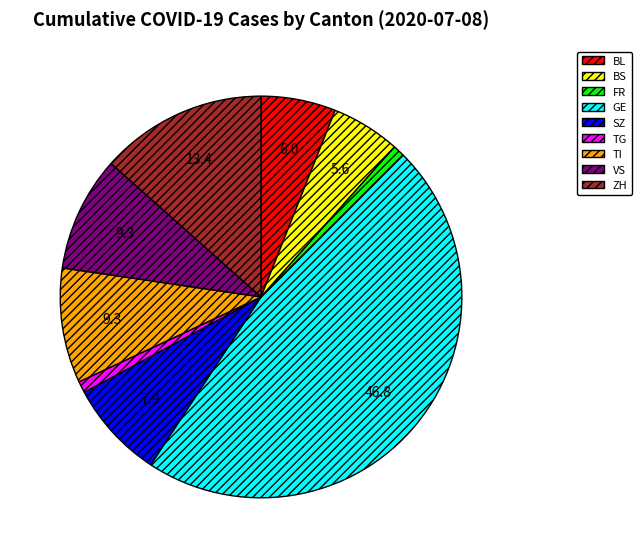

What is the largest slice in the pie chart?

GE